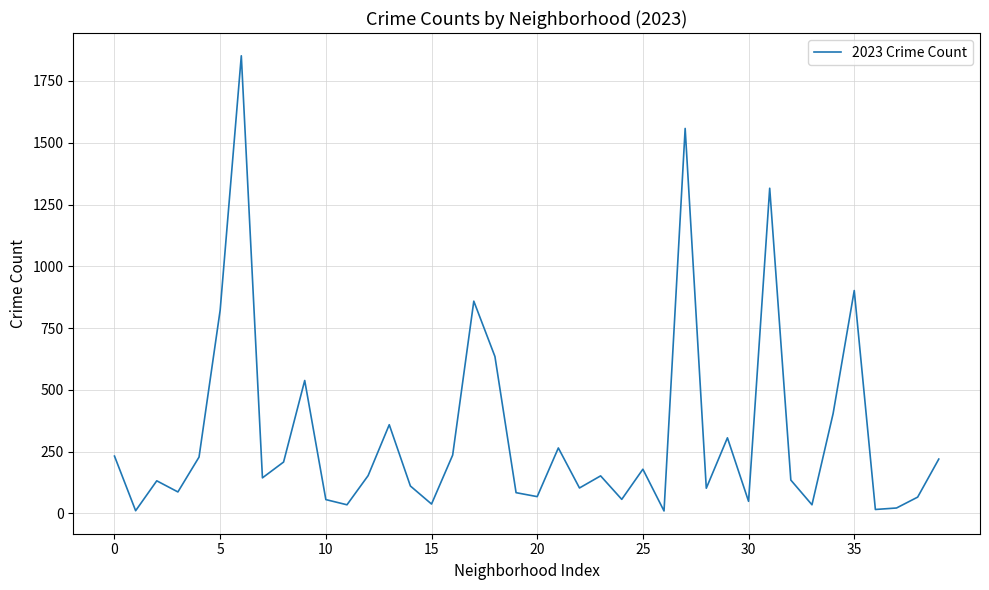

What is the maximum value shown in the chart?

1852